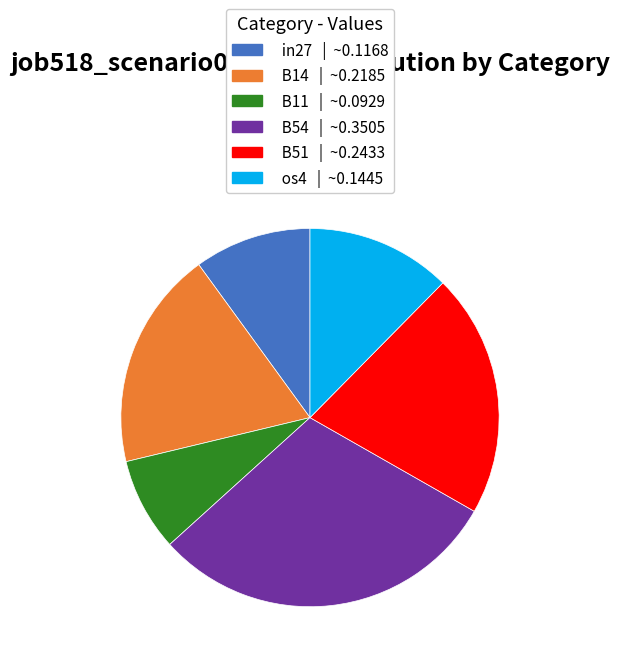

Which has a higher value, B54 | ~0.3505 or B14 | ~0.2185?

B54 | ~0.3505